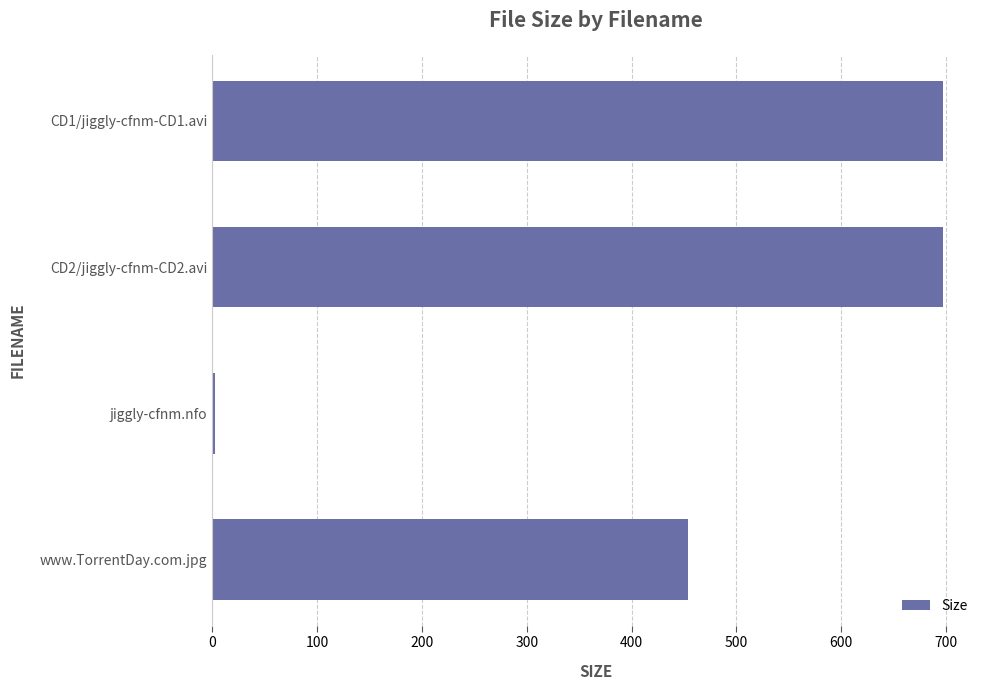

Is it true that the value at CD2/jiggly-cfnm-CD2.avi is 696.7?

True